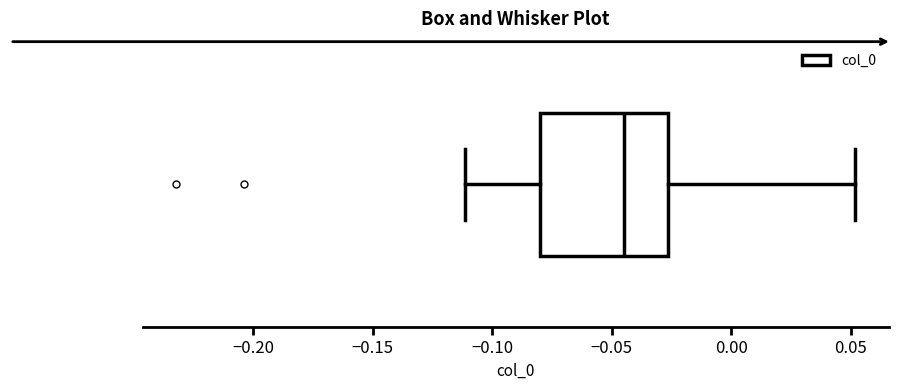

Where does the left whisker of the box end on the x-axis? The values are not printed on the chart, so give them approximately, as read against the axis.

-0.110